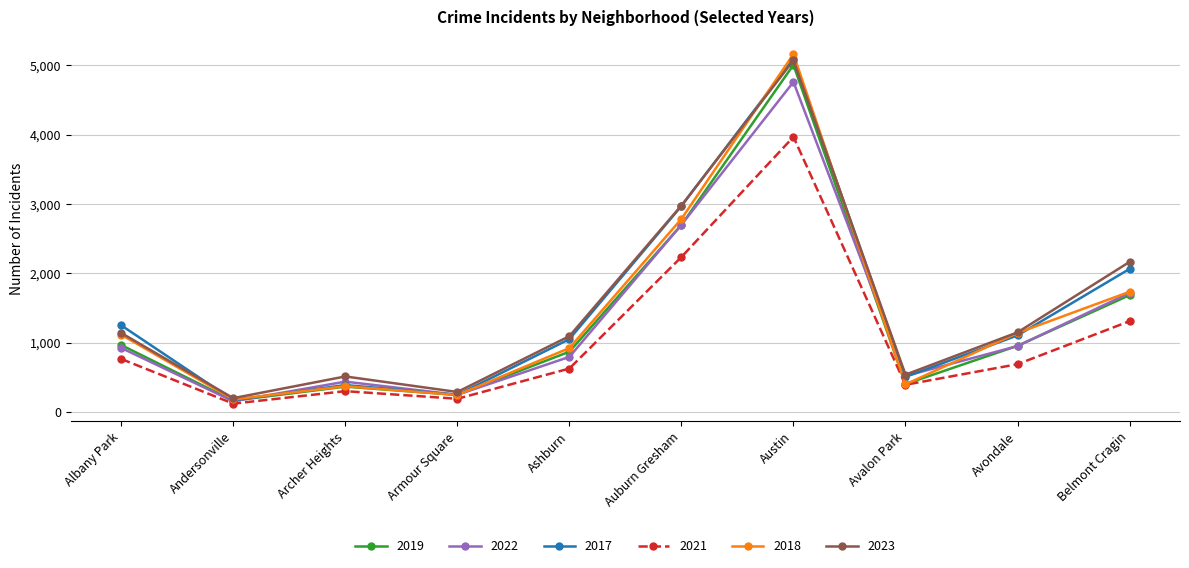

The 2019 series shows 166 at Andersonville. True or false?

True